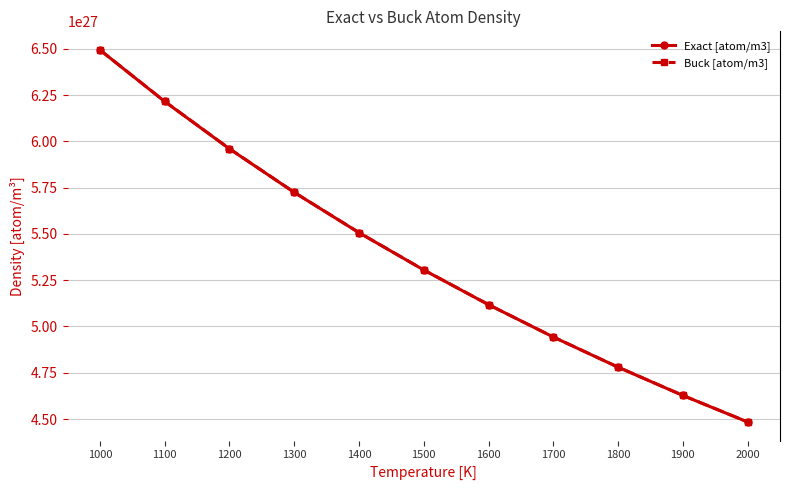

Reading left to right, transcribe all the data shown in this chart.

Exact [atom/m3]: 6493506493506493192953921536	6215040397762585509320720384	5959475566150178209513078784	5724098454493417293605765120	5506607929515419173564448768	5305039787798407354049888256	5117707267144319007792824320	4943153732081066733031391232	4780114722753345486848000000	4627487274409995067157643264	4484304932735425129285156864
Buck [atom/m3]: 6493505999999999834555678720	6215706999999999495427325952	5960087999999999652929732608	5724663999999999496230535168	5507130999999999934252187648	5305524999999999901633085440	5118159000000000420850171904	4943574999999999764978466816	4780509000000000112472358912	4627857000000000157963780096	4484651999999999815257686016